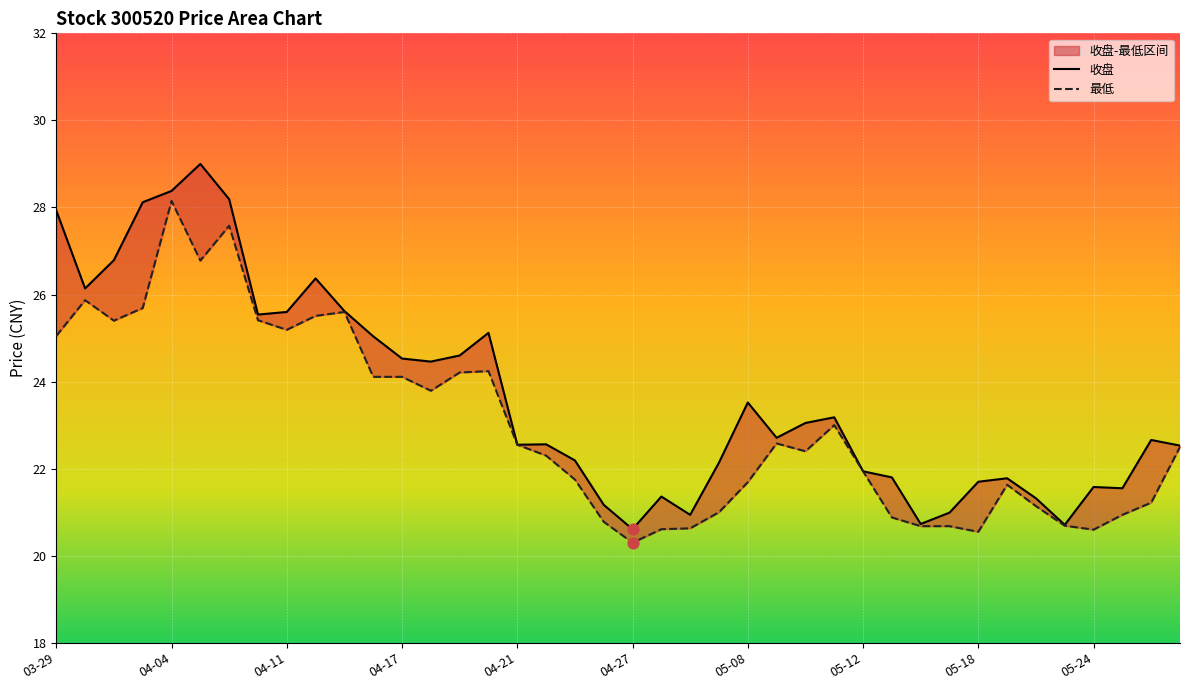

Which series has the largest total across all categories?

收盘